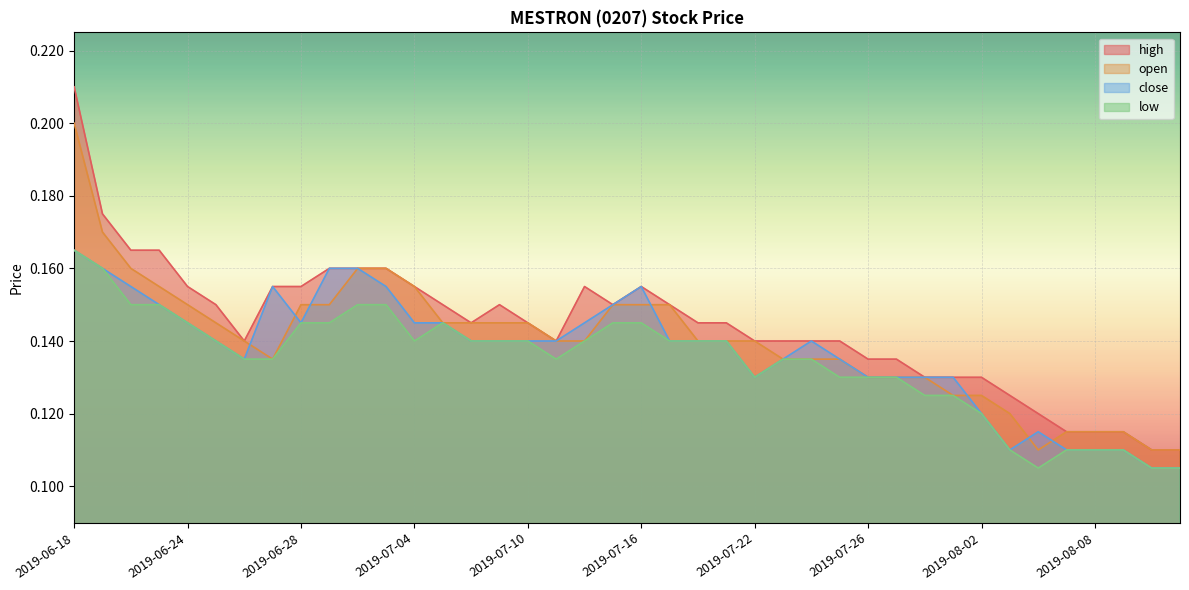

How many interior local valleys does the low series have?

4